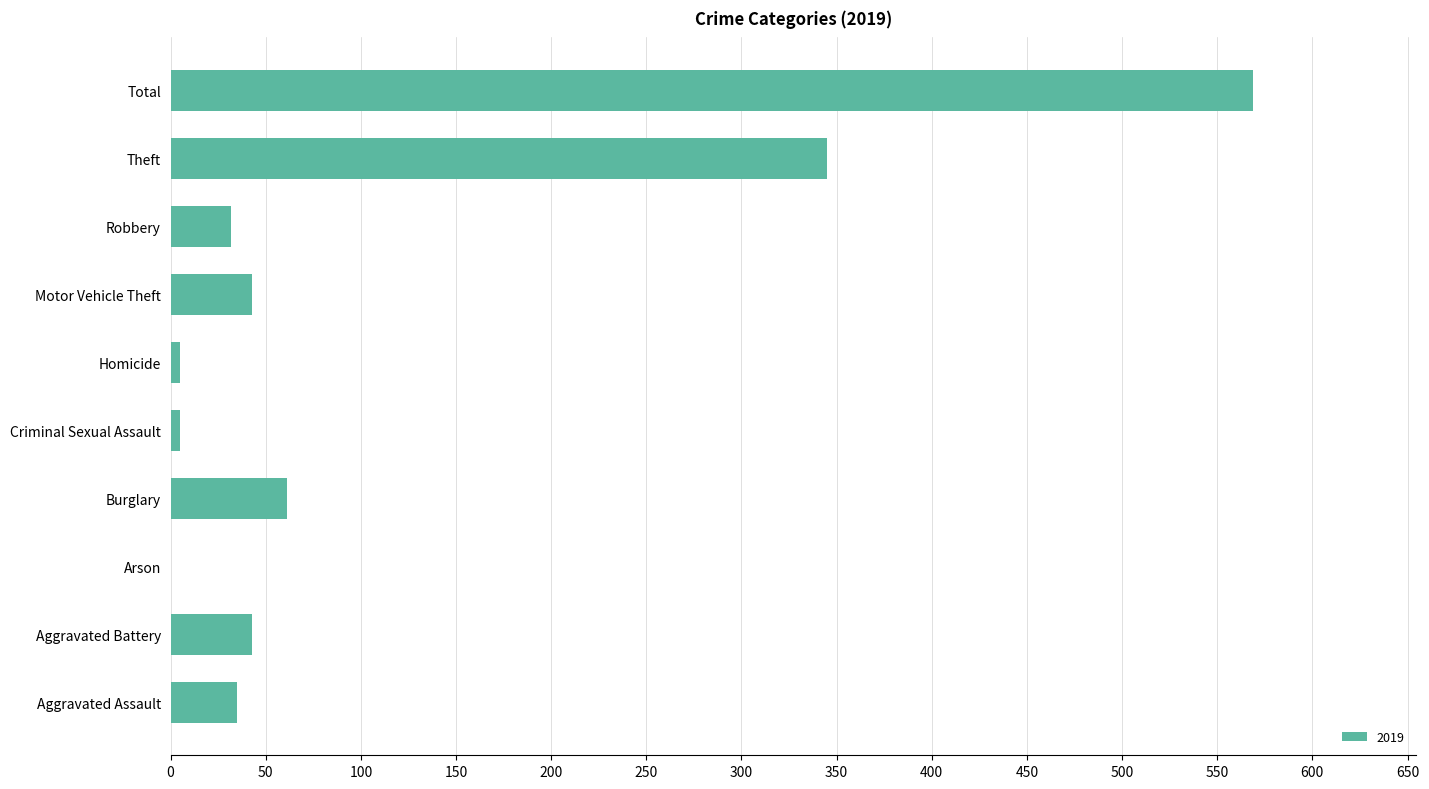

Count the number of categories in the chart.

10